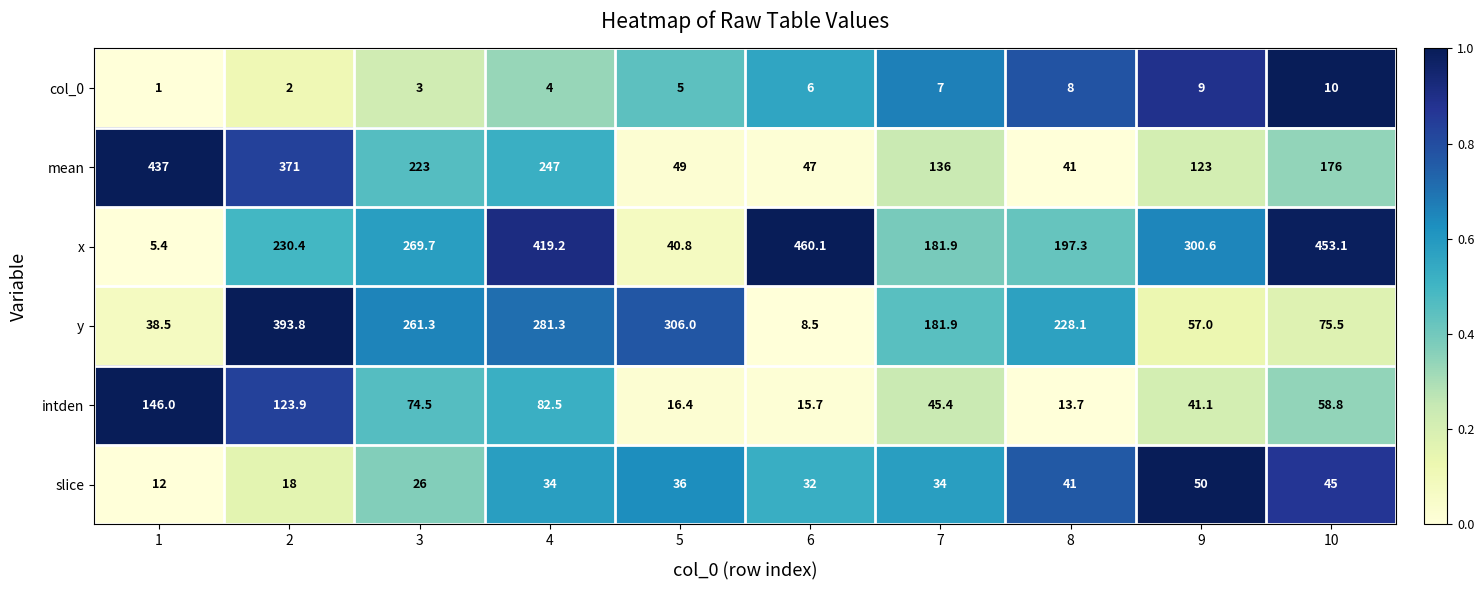

What is the minimum value shown in the chart?

1.0